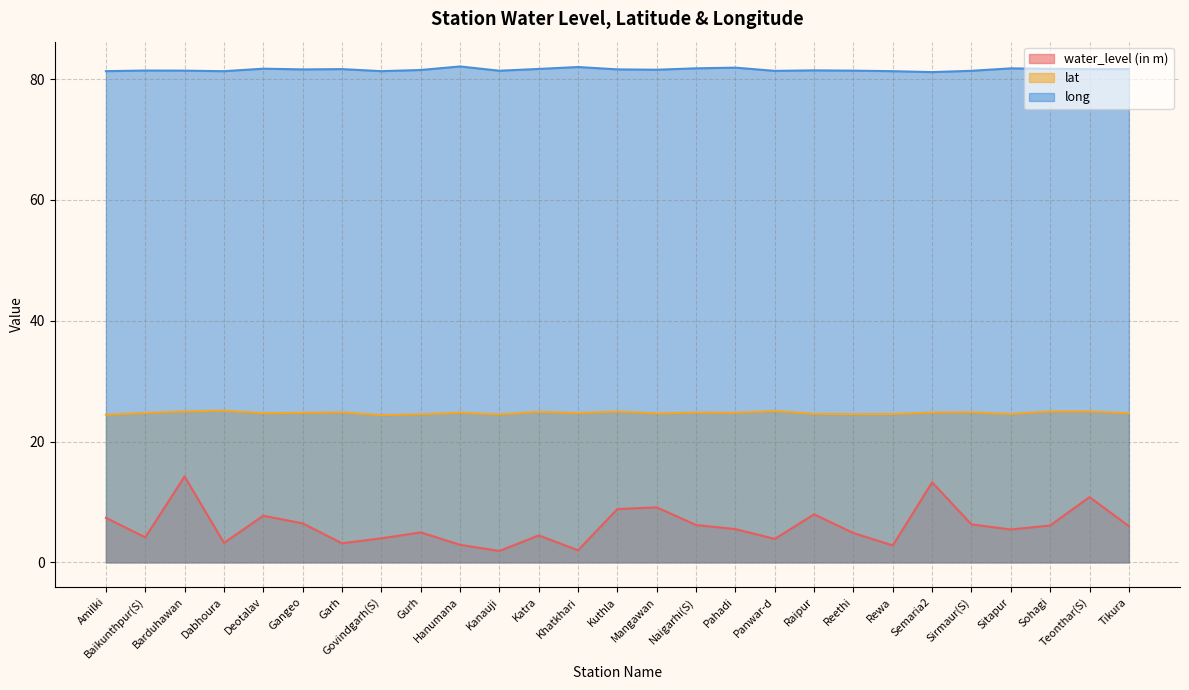

True or false: water_level (in m) and long cross at least once.

False